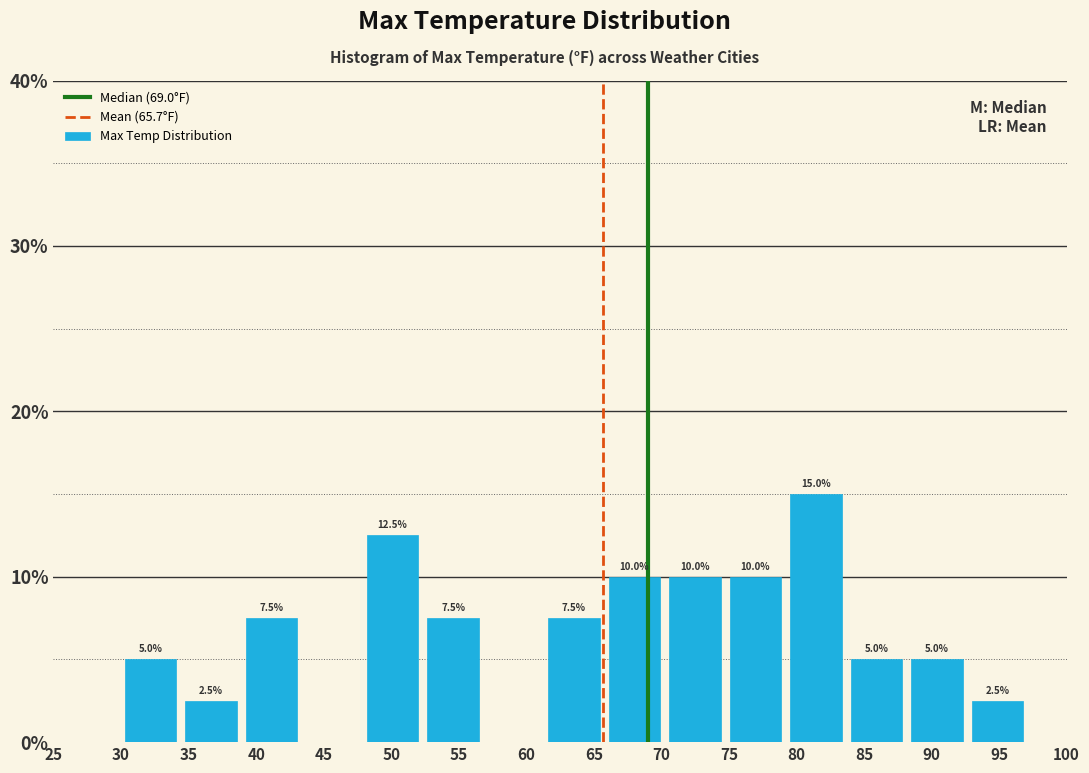

Which range on the x-axis has the tallest bar?

79.0 to 83.5